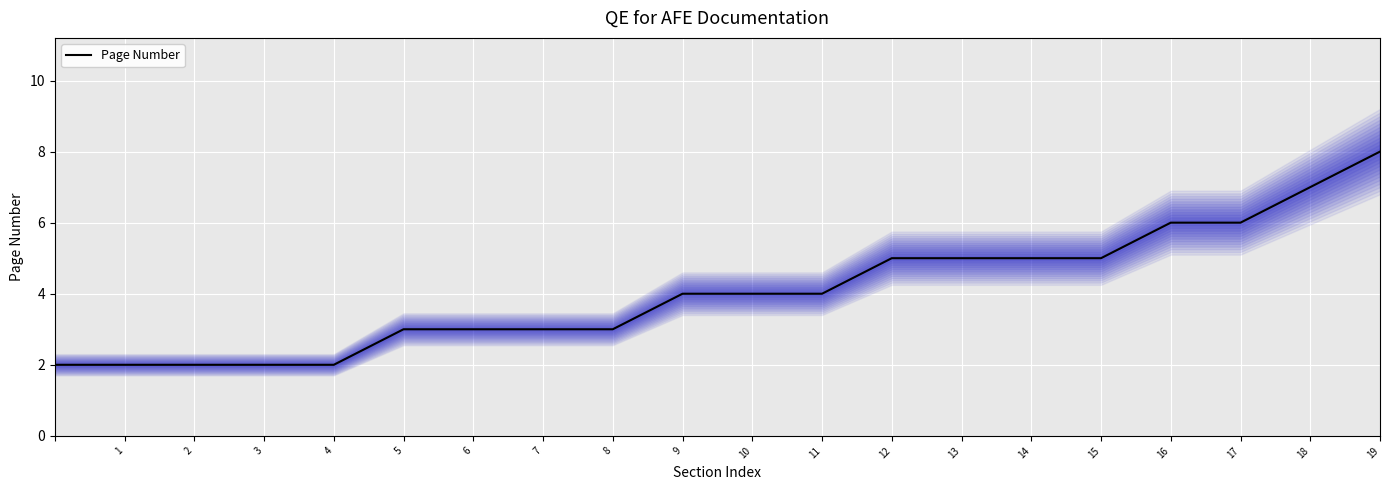

What is the sum of all values?

81